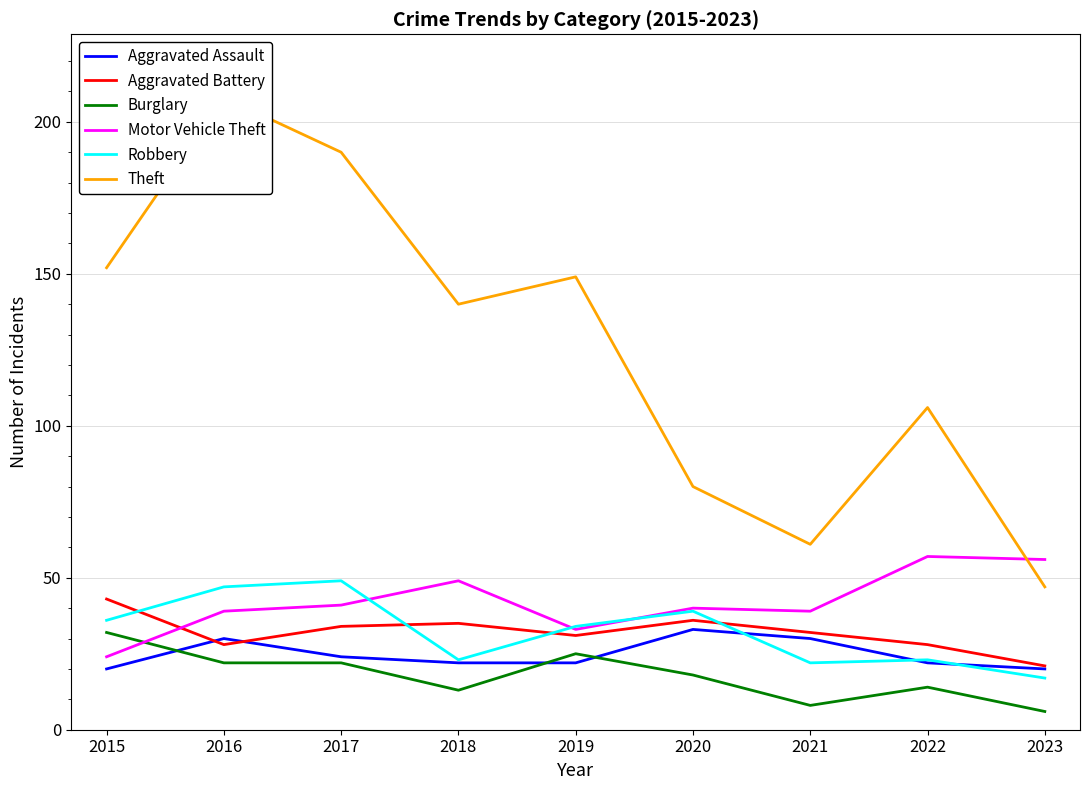

How many Aggravated Assault values are between 22 and 30?

6